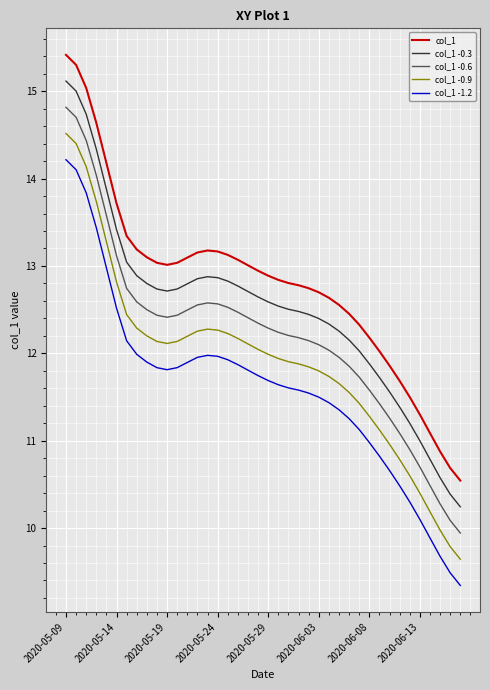

List the series in order of their peak value, highest first.

col_1, col_1 -0.3, col_1 -0.6, col_1 -0.9, col_1 -1.2